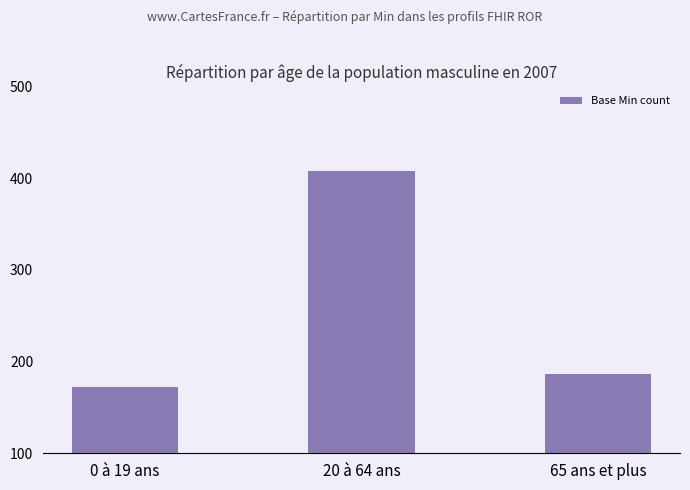

What is the value of the 2nd bar from the left?

408